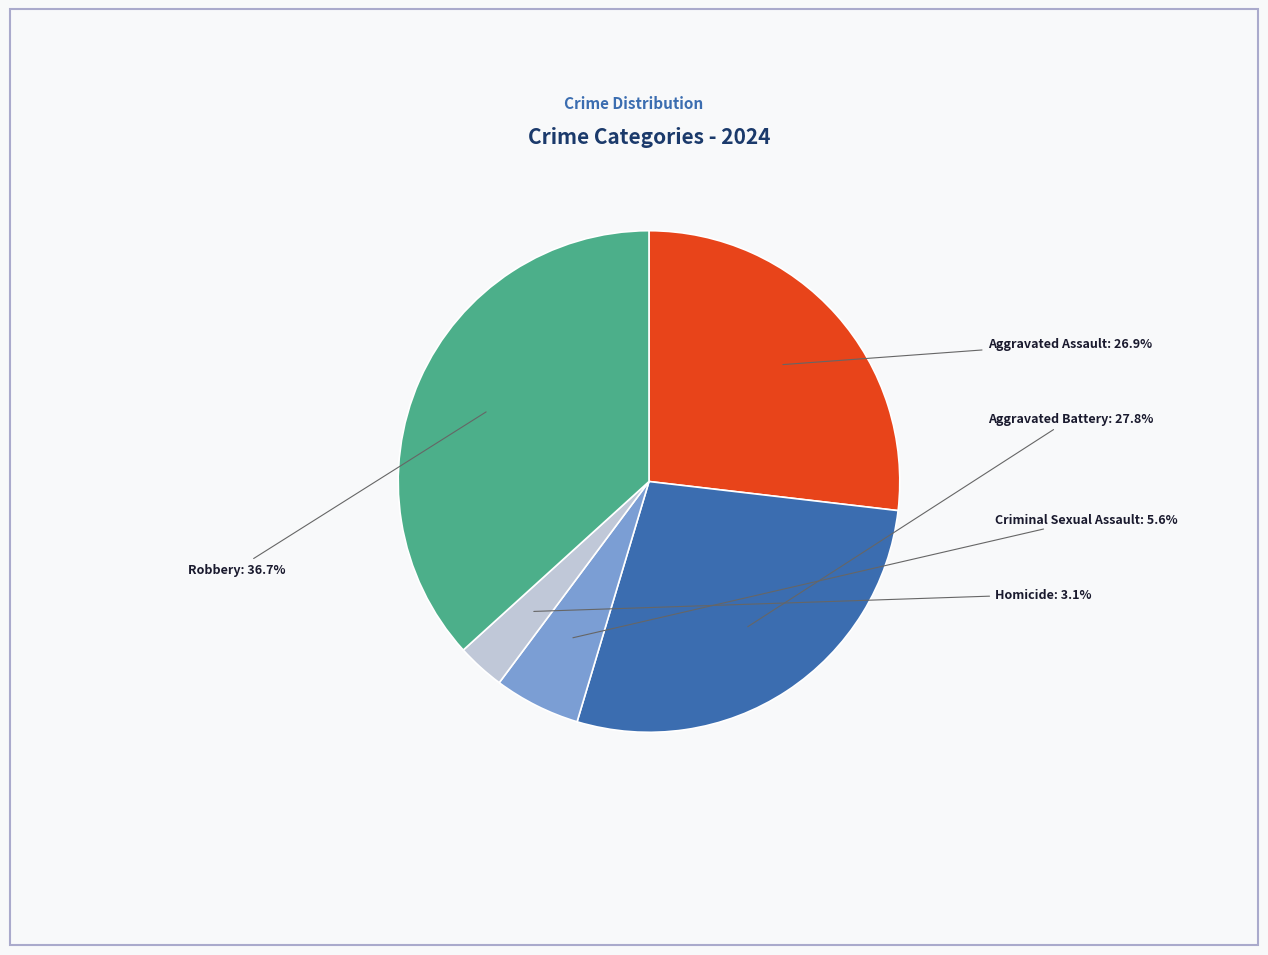

Is there a majority slice in this chart?

No